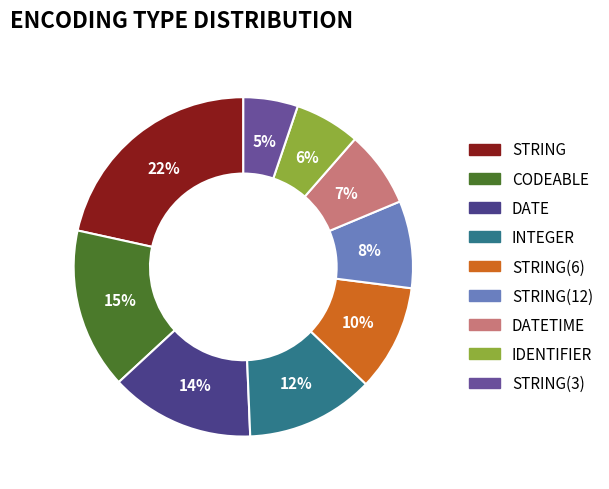

What is the largest slice in the pie chart?

string